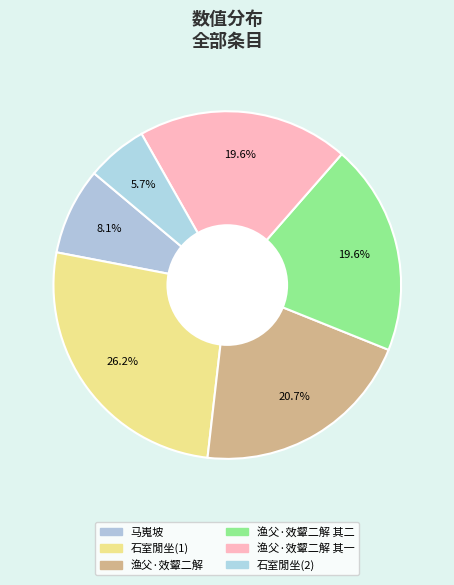

How many slices are in this pie chart?

6